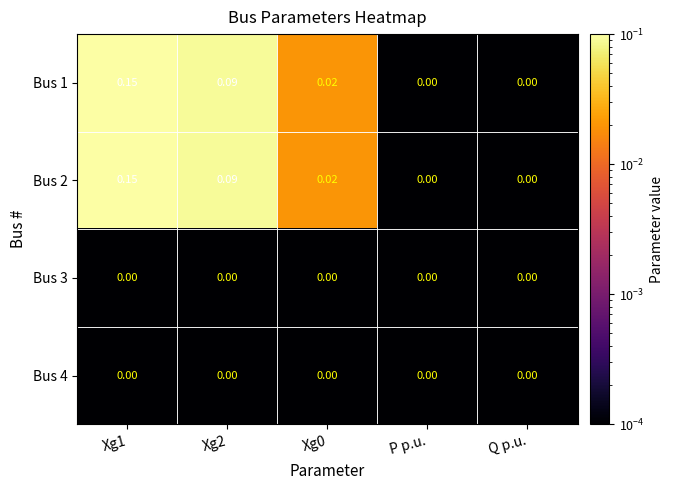

Count the number of categories in the chart.

5